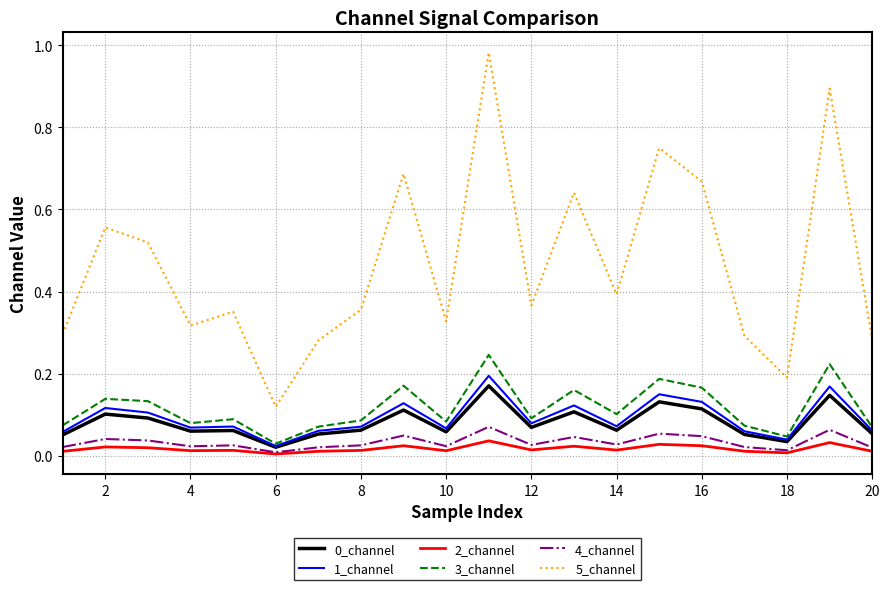

How many lines are shown in the chart?

6